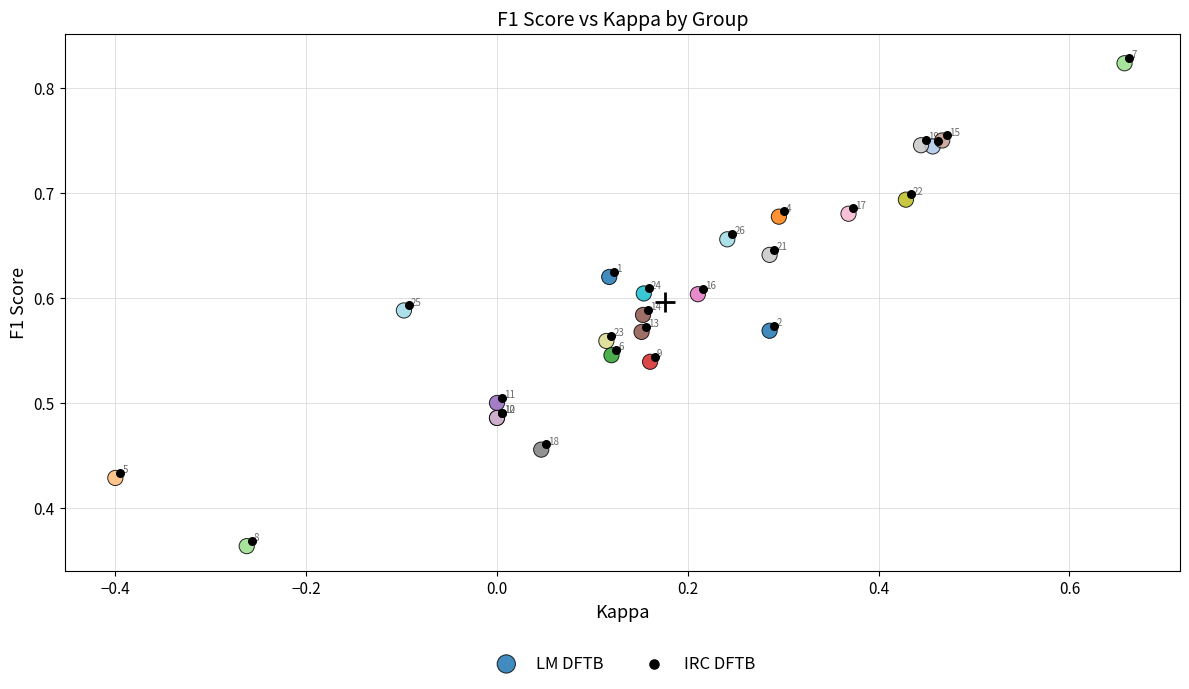

Which series reaches the maximum Y coordinate?

IRC DFTB